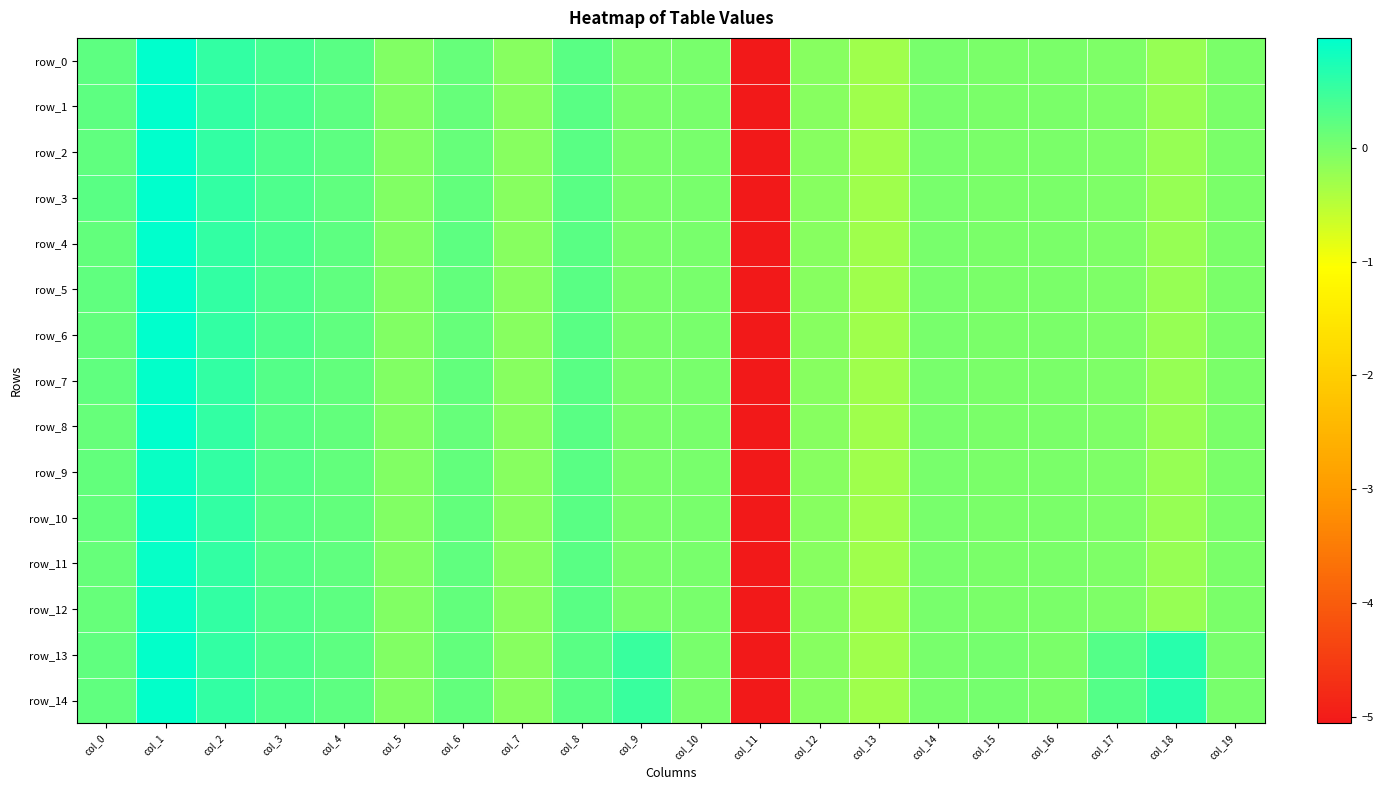

True or false: row_6 has a value of -0.0 at col_17.

True